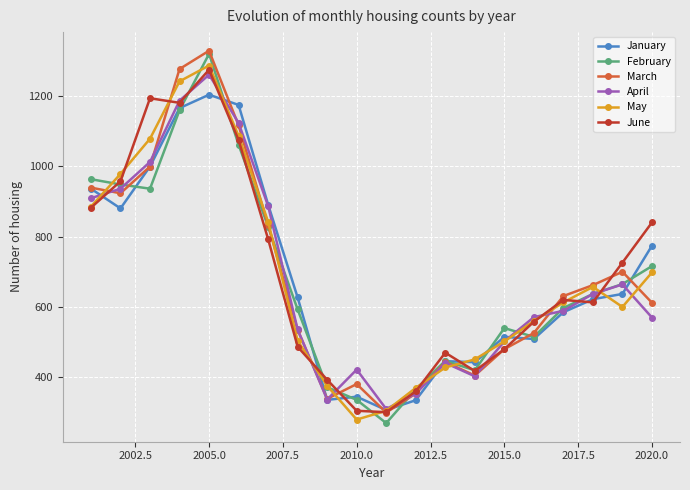

Which series has the widest spread of values?

February